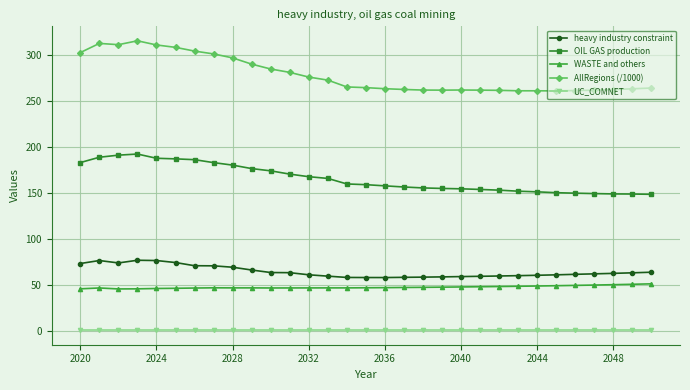

What is the sum of all heavy industry constraint values?

2007.5